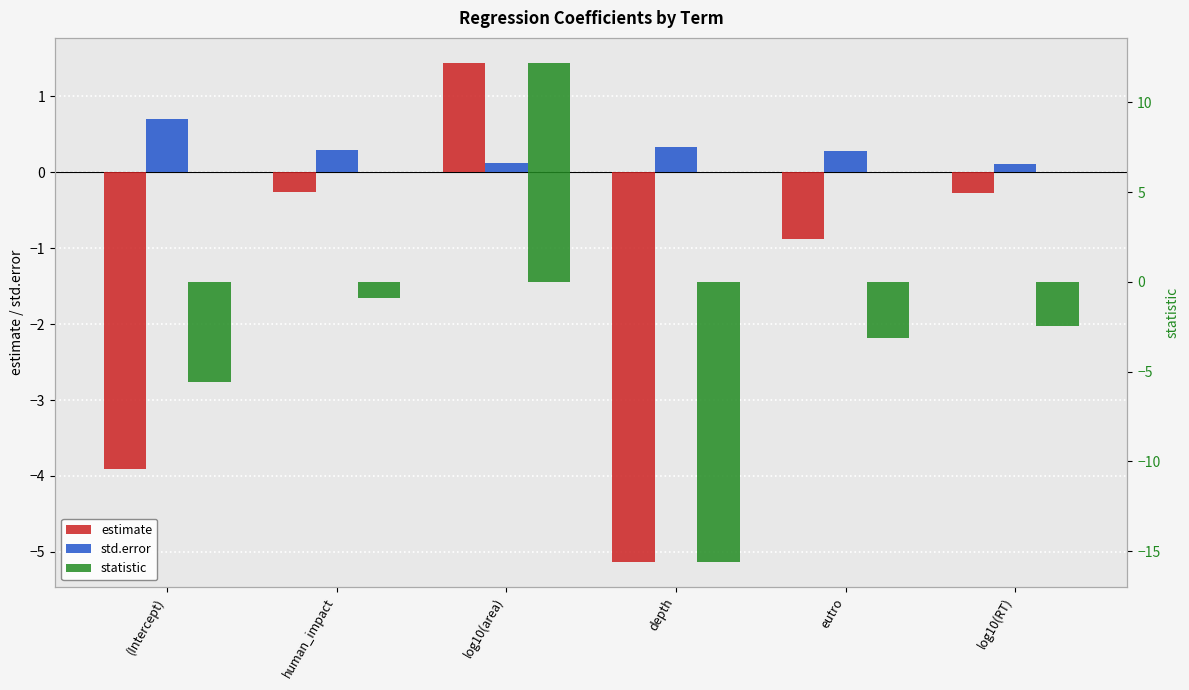

What is the label of the 3rd bar from the left?

log10(area)